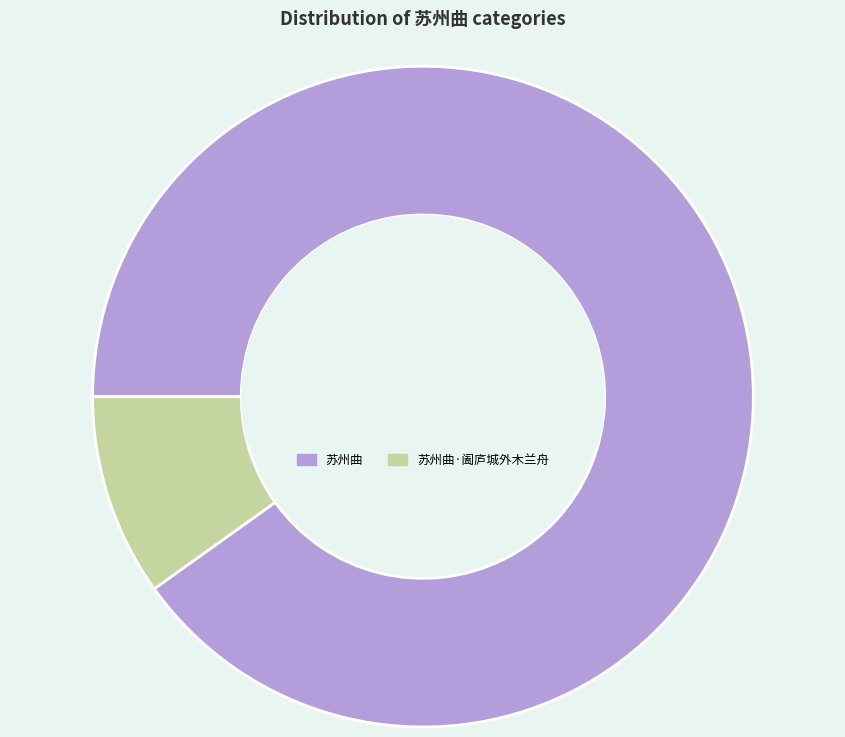

Rank the categories by value from highest to lowest.

苏州曲, 苏州曲·阖庐城外木兰舟